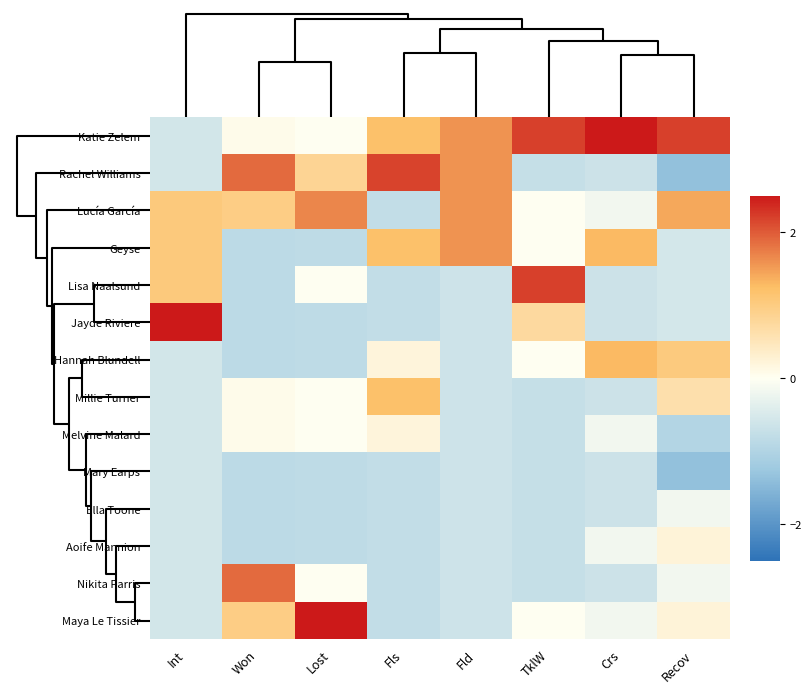

What is the spread (max minus min) of values at Recov?

3.6